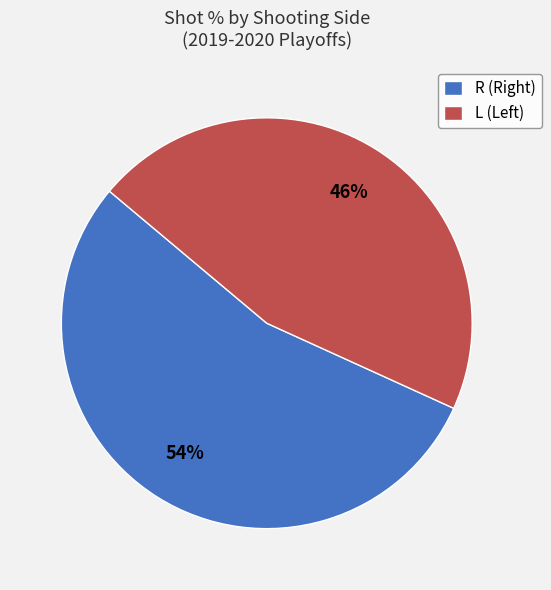

Is there any slice that represents more than half of the pie?

Yes